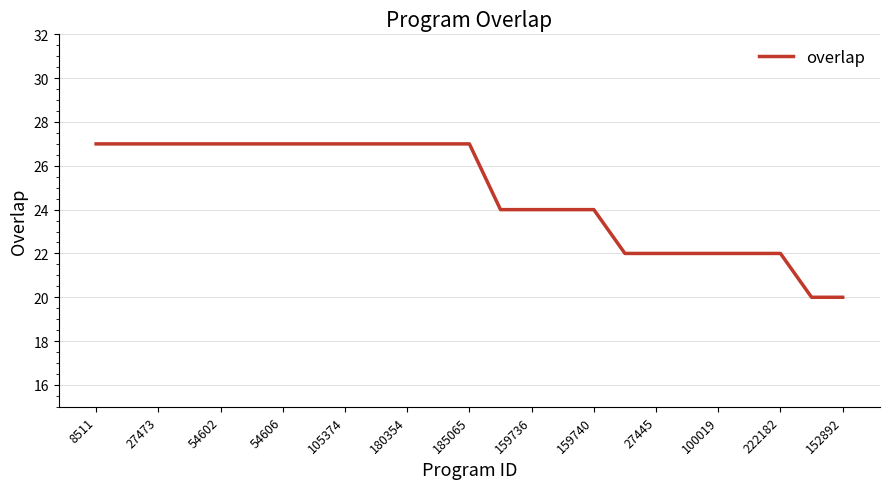

How many lines are shown in the chart?

1